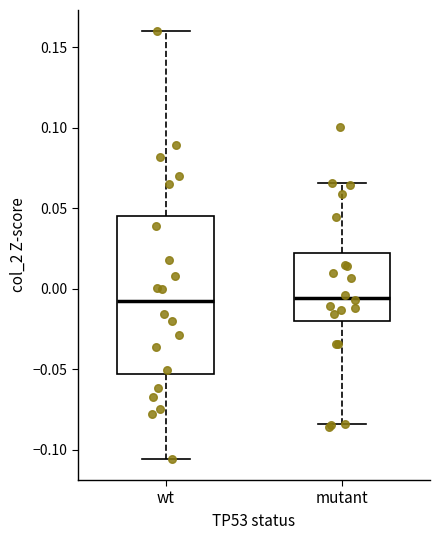

Reading left to right, transcribe this box plot: for each box, give where its median line is, the range the box spans, and where its two whiskers end, as read against the y-axis. The values are not printed on the chart, so give them approximately, as read against the axis.

wt: median -0.010, box -0.055 to 0.045, whiskers -0.105 to 0.160
mutant: median -0.005, box -0.020 to 0.020, whiskers -0.085 to 0.065